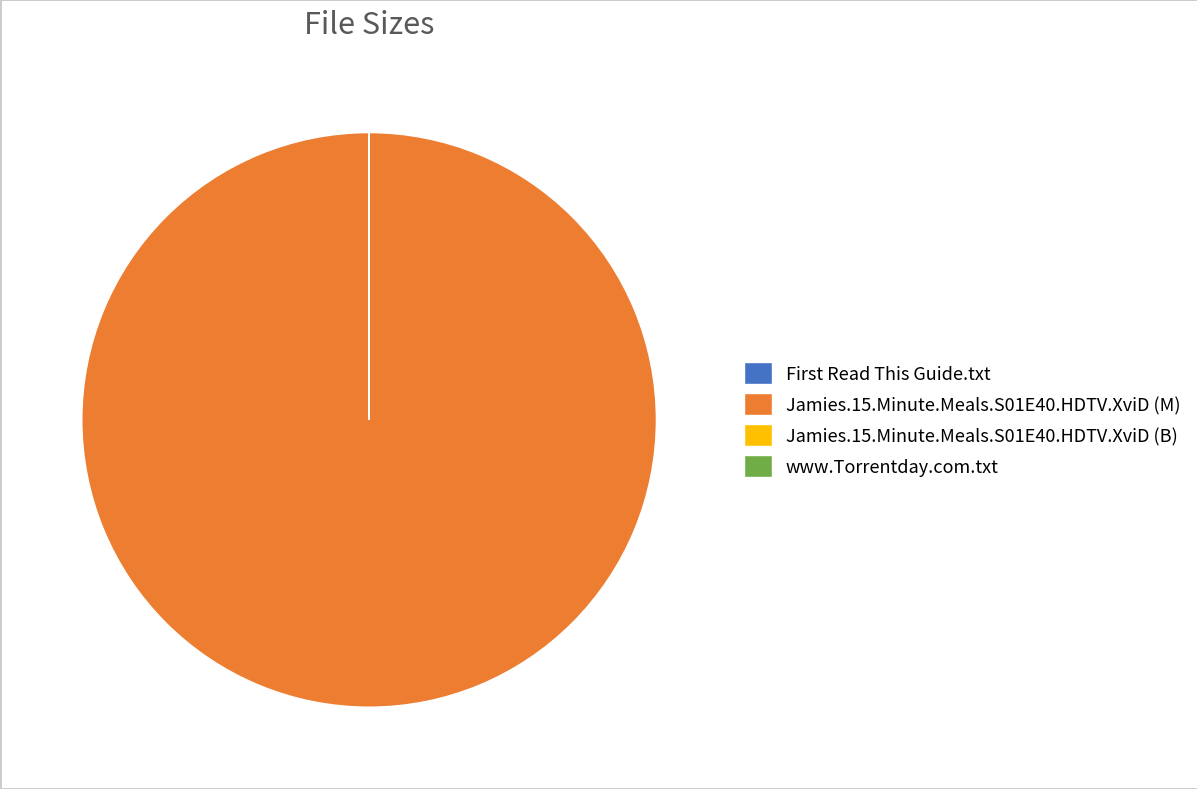

Is it true that Jamies.15.Minute.Meals.S01E40.HDTV.XviD (M) is 90% of the pie?

False